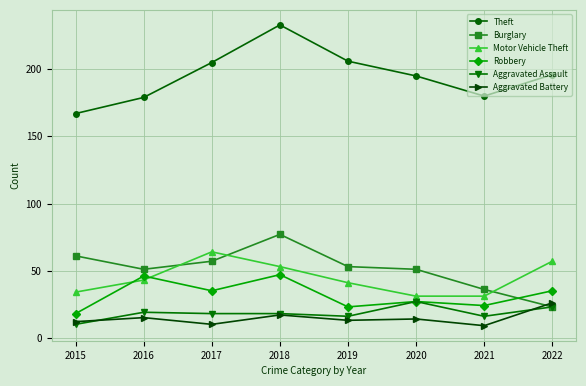

How many interior local valleys does the Theft series have?

1